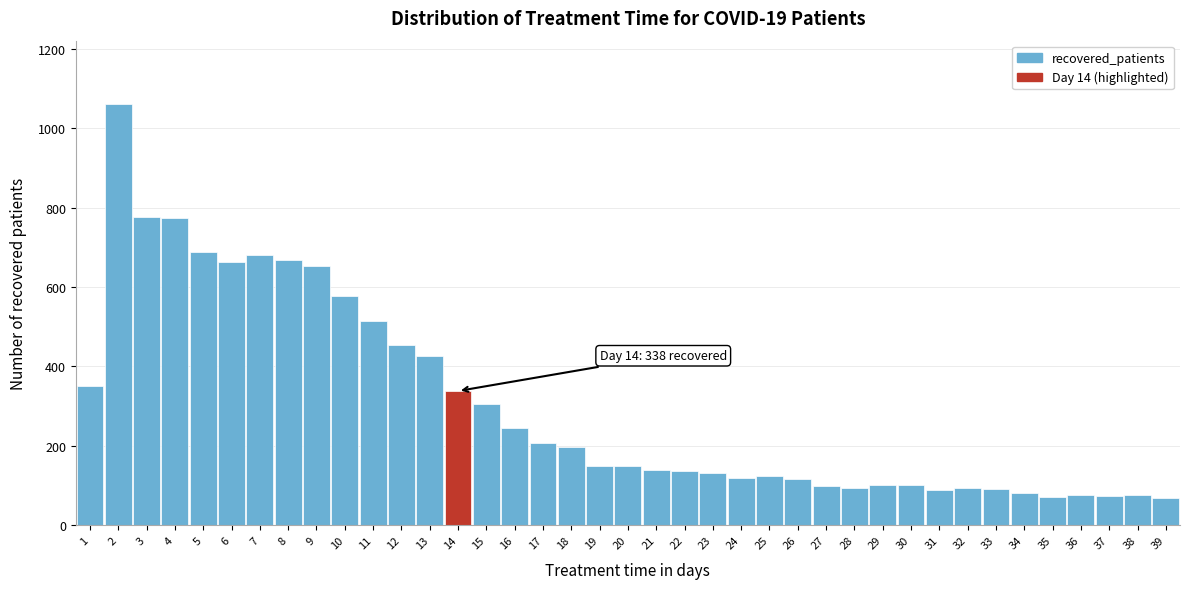

What is the minimum value shown in the chart?

69